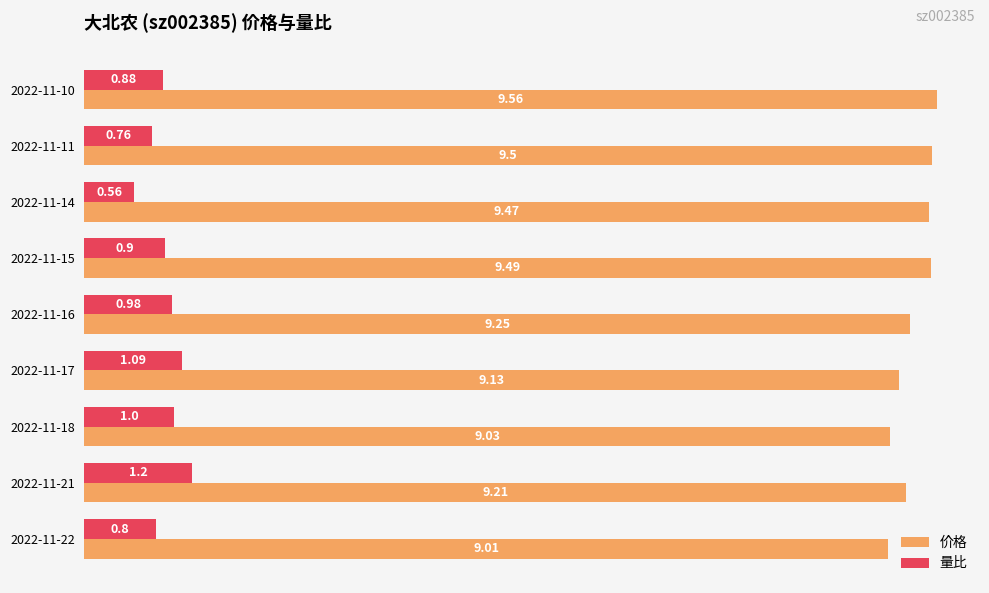

Which series has the largest total across all categories?

价格